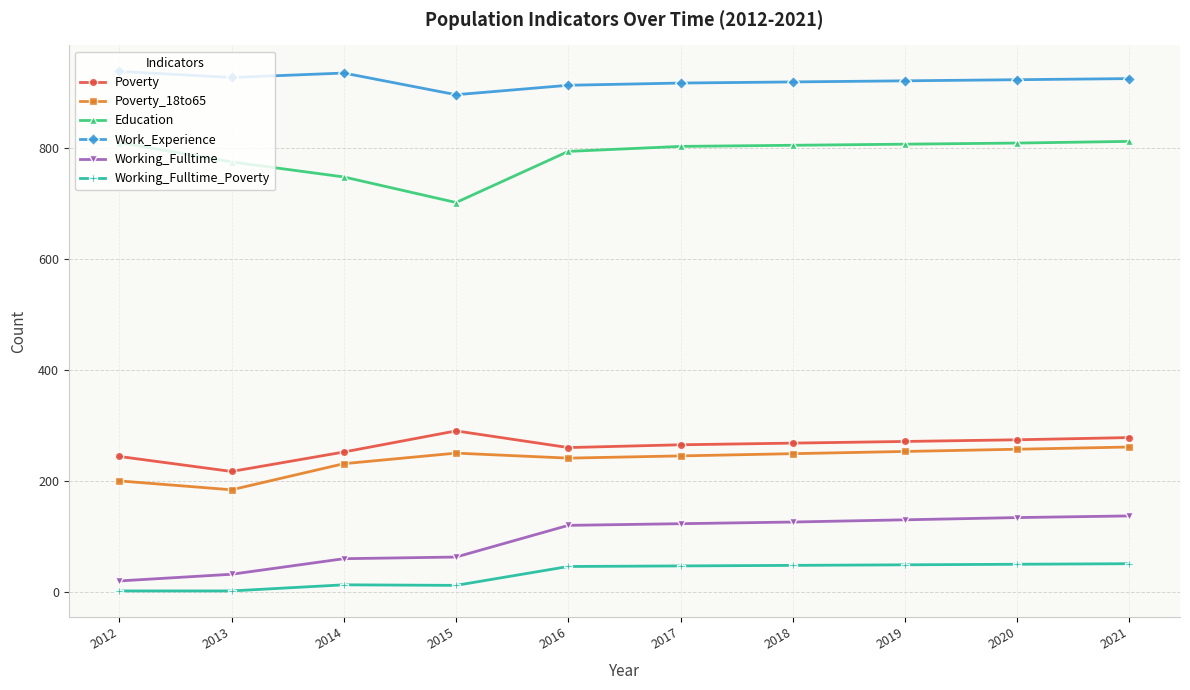

What is the total value across all series at 2015?

2211